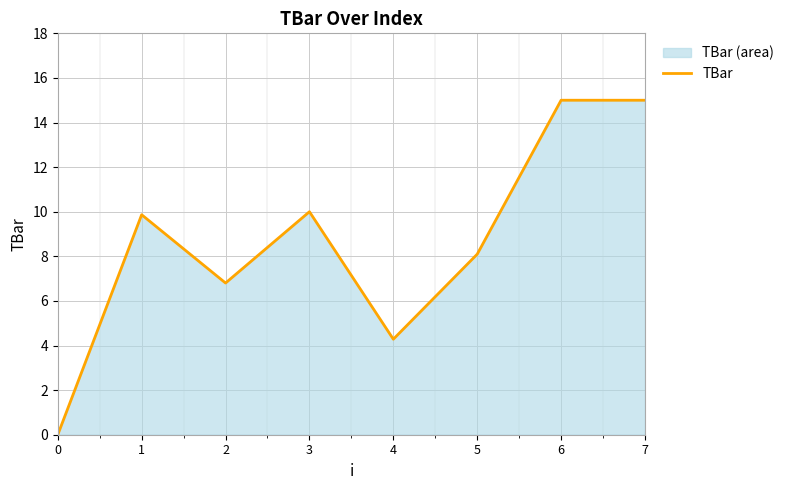

Reading left to right, list all the values displayed in this chart.

0.0	9.9	6.8	10.0	4.3	8.1	15.0	15.0